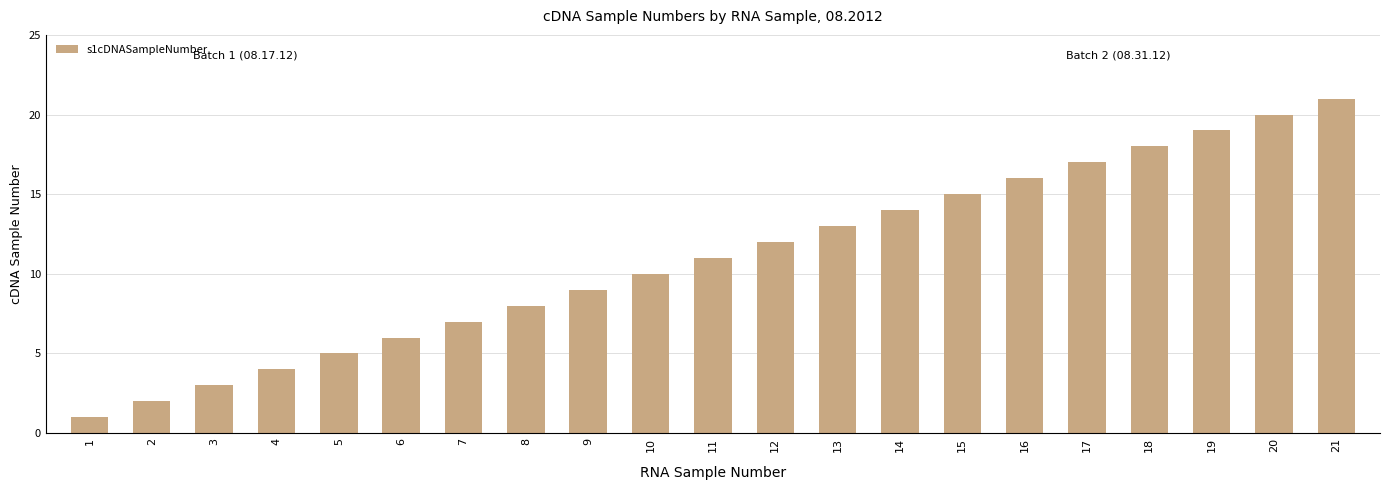

What is the sum of all values?

231